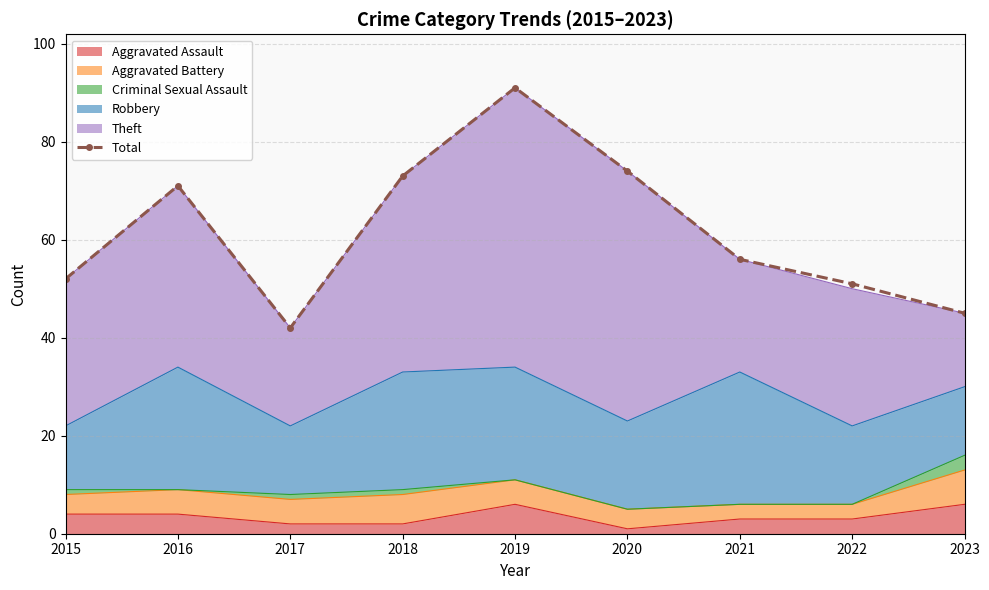

At which category does the chart reach its peak across all series?

2019